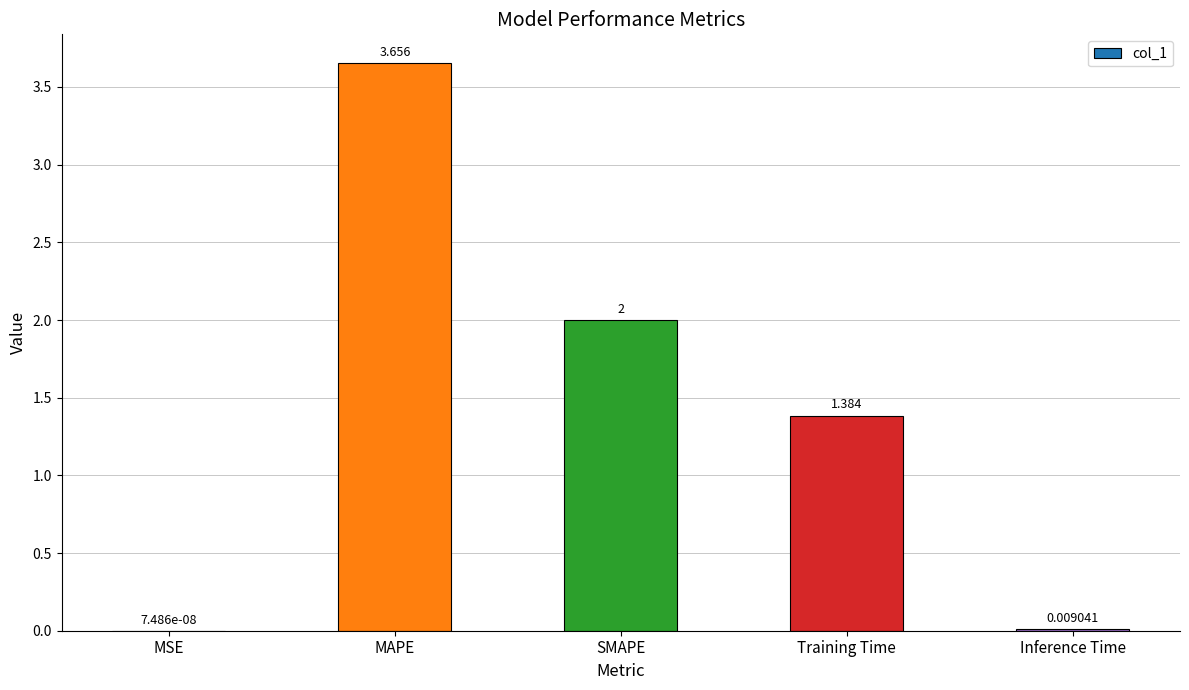

What is the change in value from MAPE to SMAPE?

-1.7